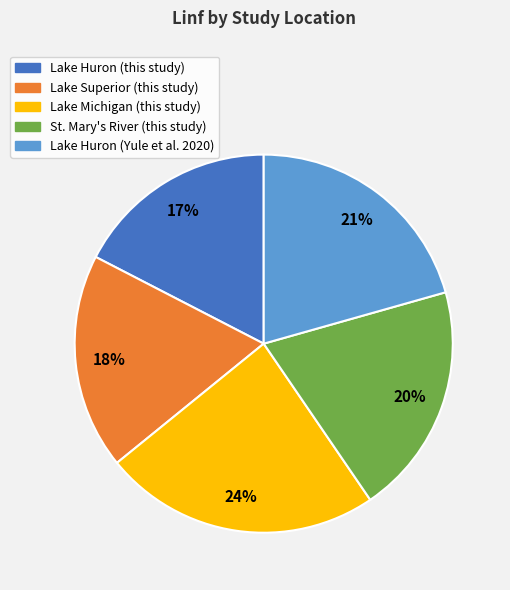

Between Lake Michigan (this study) and Lake Superior (this study), which is larger?

Lake Michigan (this study)